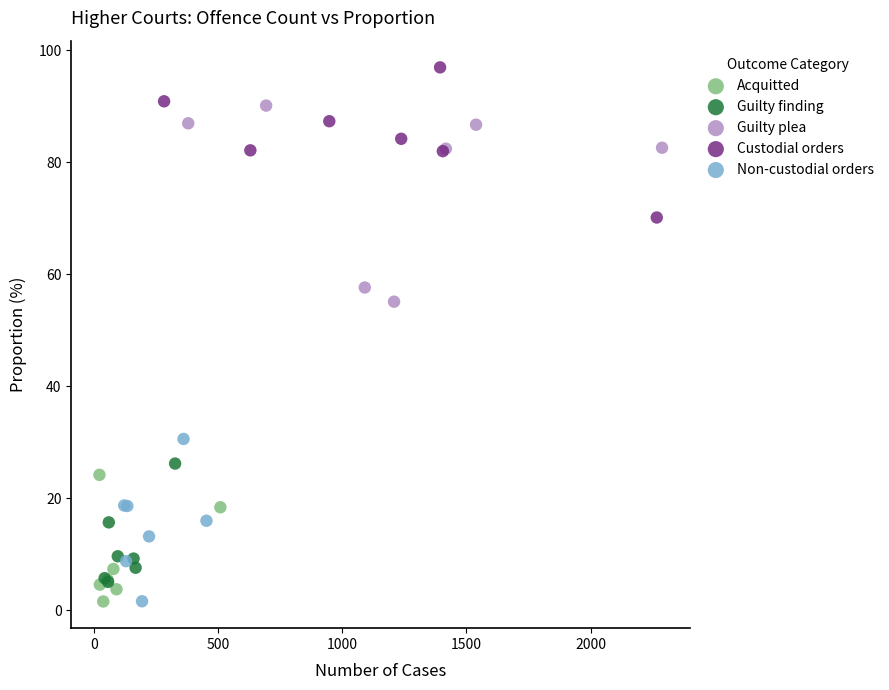

Which series contains the highest Y value?

Custodial orders